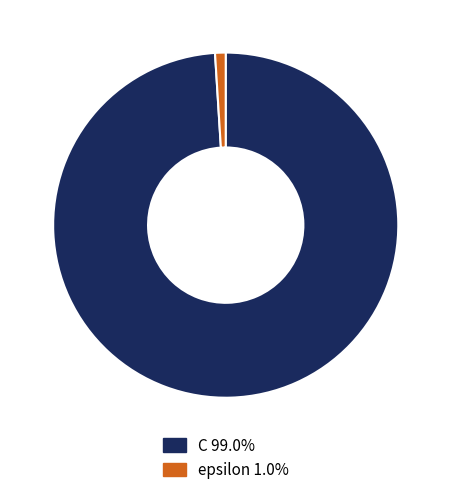

Which has a higher value, epsilon or C?

C